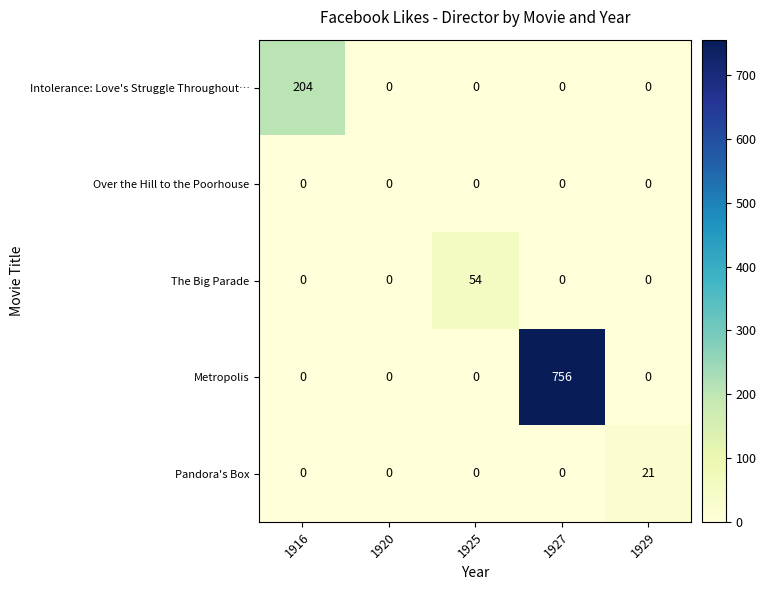

Reading left to right, list all the values displayed in this chart.

Intolerance: Love's Struggle Throughout…: 1916=204	1920=0	1925=0	1927=0	1929=0
Over the Hill to the Poorhouse: 1916=0	1920=0	1925=0	1927=0	1929=0
The Big Parade: 1916=0	1920=0	1925=54	1927=0	1929=0
Metropolis: 1916=0	1920=0	1925=0	1927=756	1929=0
Pandora's Box: 1916=0	1920=0	1925=0	1927=0	1929=21